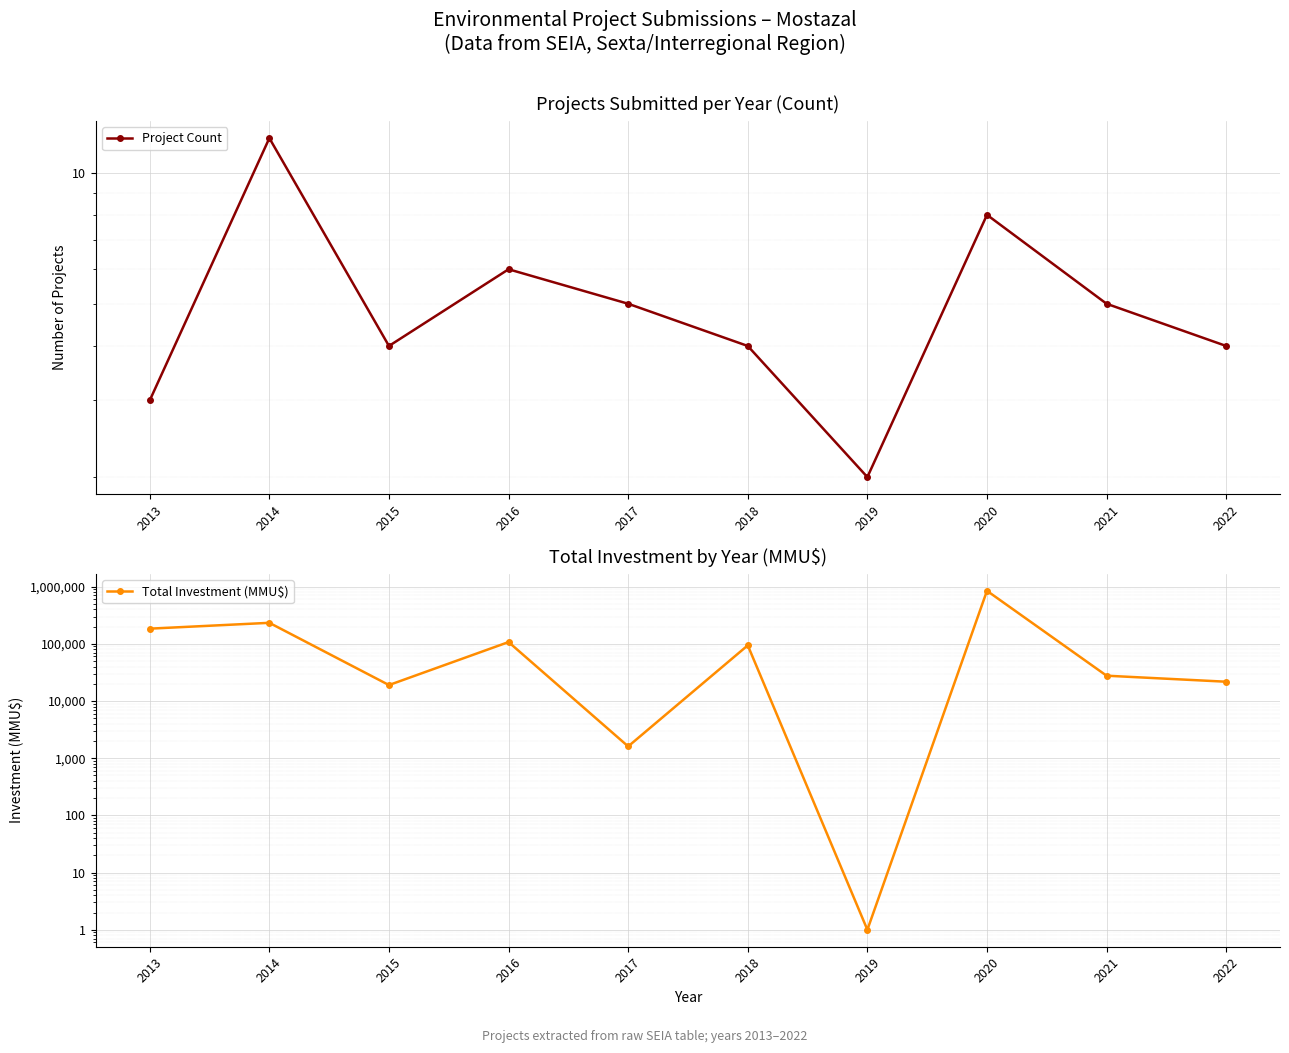

Reading left to right, what are all the values shown in this chart?

Project Count: 3	12	4	6	5	4	2	8	5	4
Total Investment (MMU$): 184010	232760	19000	107289	1608	93930	1	844160	27690	21728